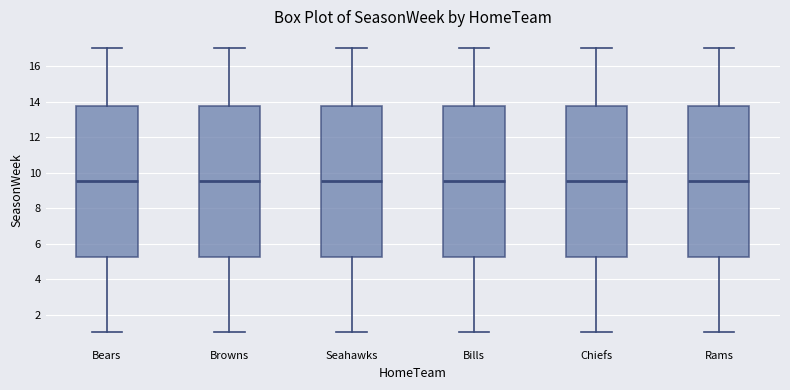

Reading left to right, transcribe this box plot: for each box, give where its median line is, the range the box spans, and where its two whiskers end, as read against the y-axis. The values are not printed on the chart, so give them approximately, as read against the axis.

Bears: median 9.6, box 5.2 to 13.8, whiskers 1.0 to 17.0
Browns: median 9.6, box 5.2 to 13.8, whiskers 1.0 to 17.0
Seahawks: median 9.6, box 5.2 to 13.8, whiskers 1.0 to 17.0
Bills: median 9.6, box 5.2 to 13.8, whiskers 1.0 to 17.0
Chiefs: median 9.6, box 5.2 to 13.8, whiskers 1.0 to 17.0
Rams: median 9.6, box 5.2 to 13.8, whiskers 1.0 to 17.0